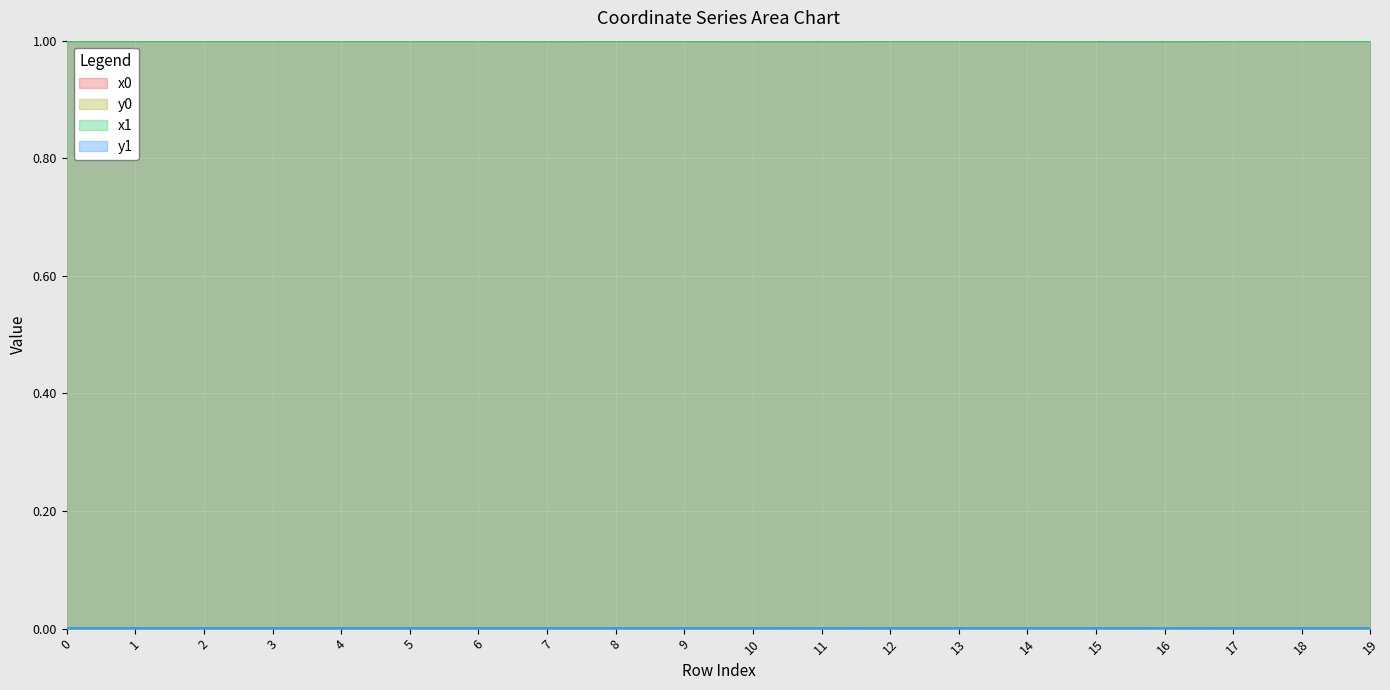

Where is x1 nearest to the value 0?

11